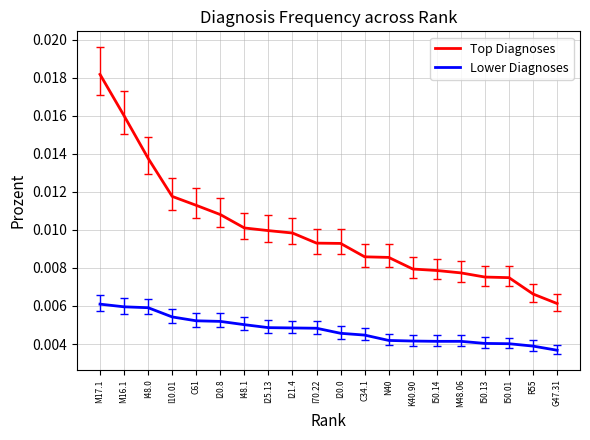

True or false: Top Diagnoses and Lower Diagnoses intersect in this chart.

False